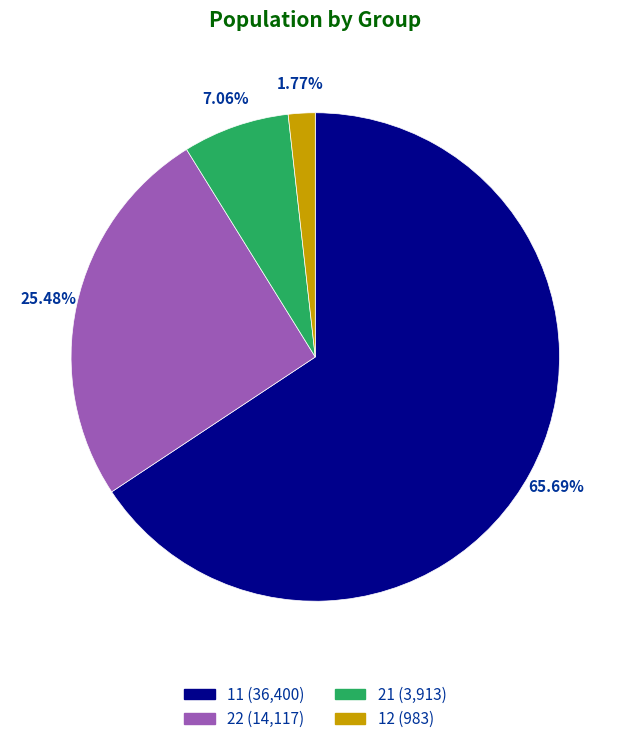

Is 11 the majority of the pie?

Yes